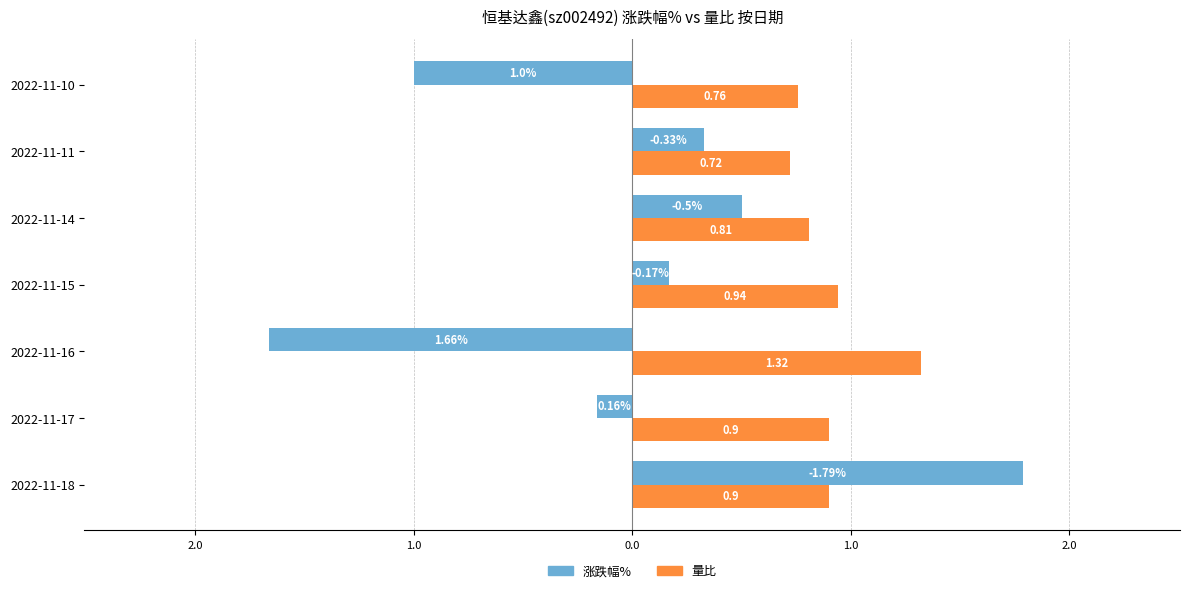

What are all the series names shown in the legend?

涨跌幅%, 量比